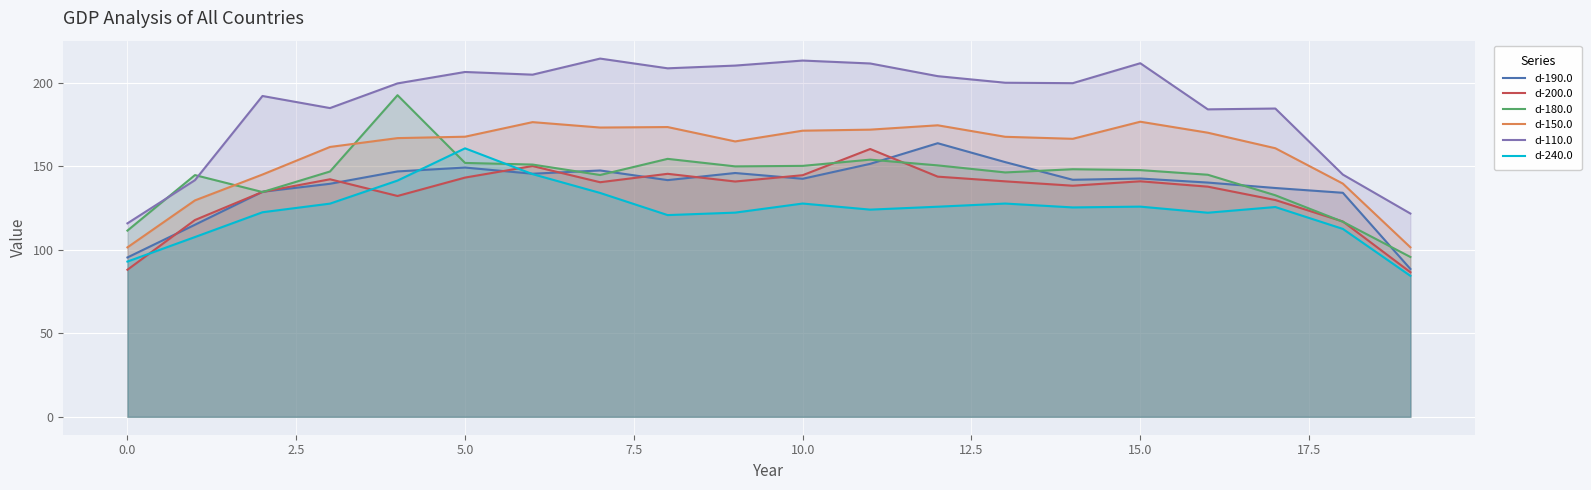

What is the total value across all series at 17?

870.6